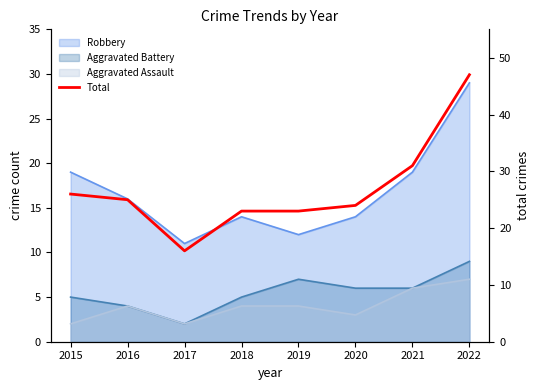

Reading left to right, extract all data points from this chart.

26	25	16	23	23	24	31	47